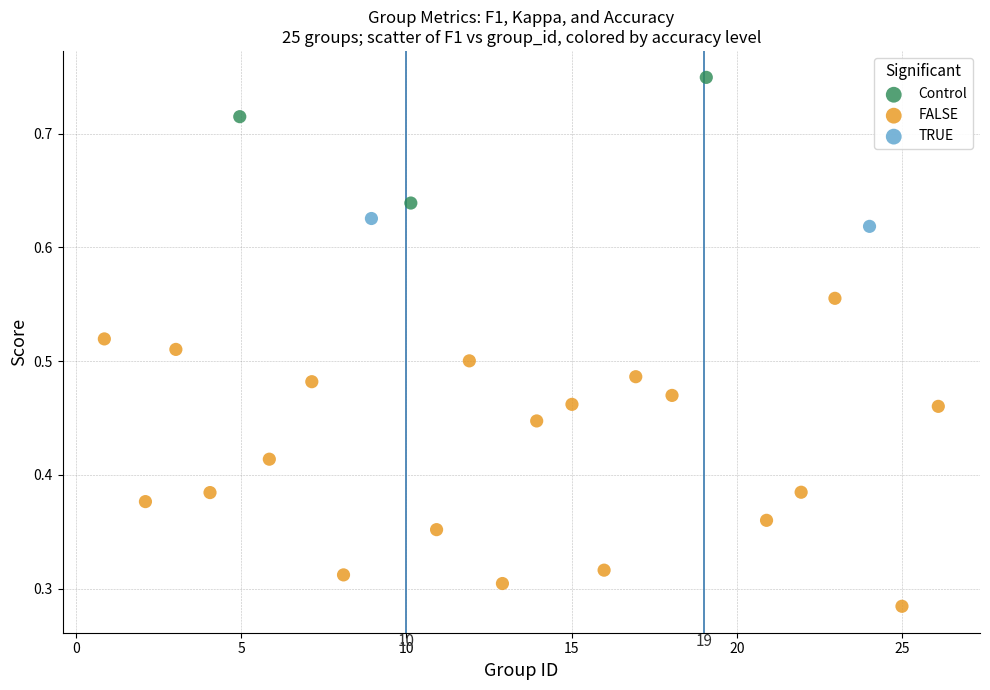

Which series contains the lowest Y value?

FALSE